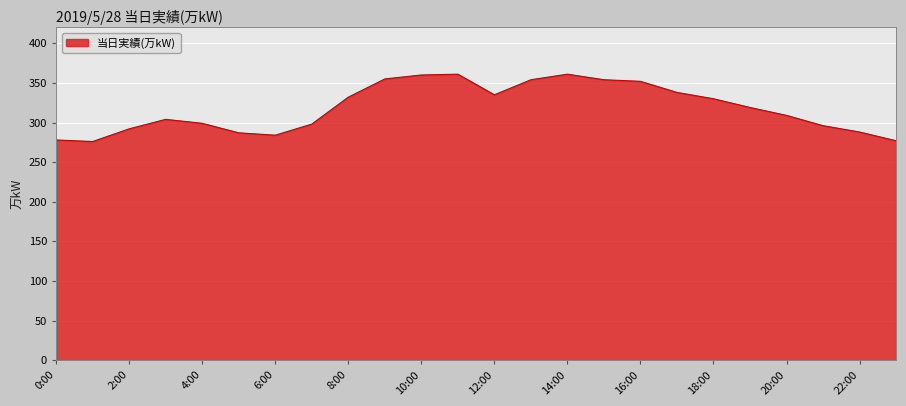

How many lines are shown in the chart?

1